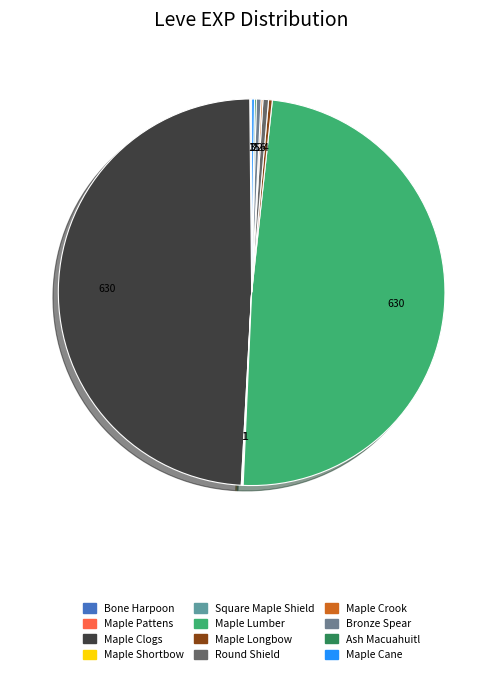

Combined, do Square Maple Shield and Maple Cane account for over 50%?

No